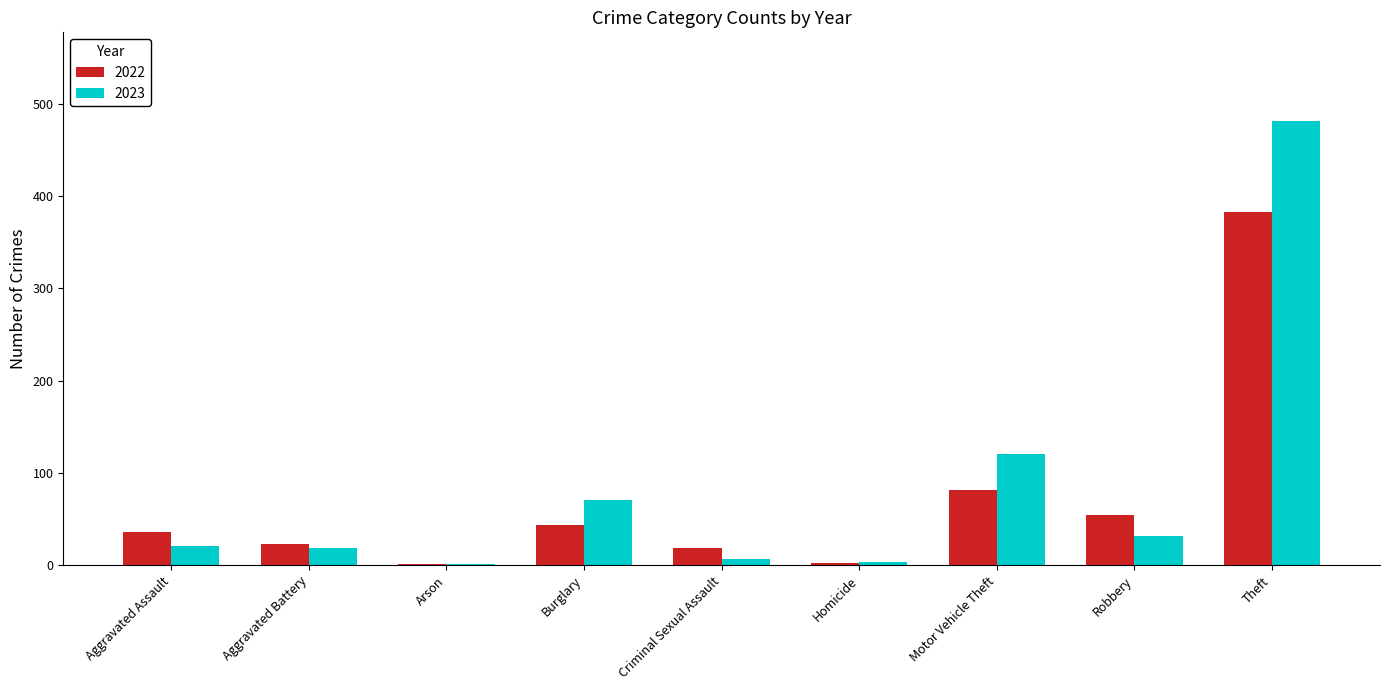

What is the sum of the 2023 values at Burglary and Motor Vehicle Theft?

191